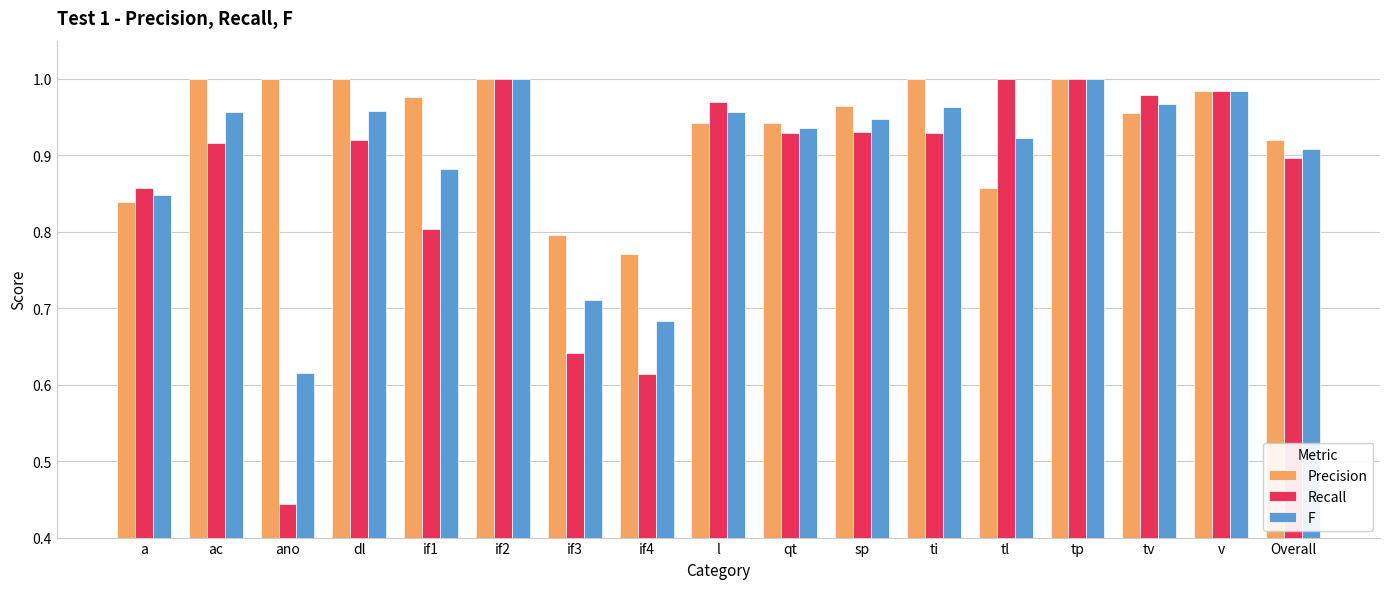

What is the label of the 17th bar from the left?

Overall